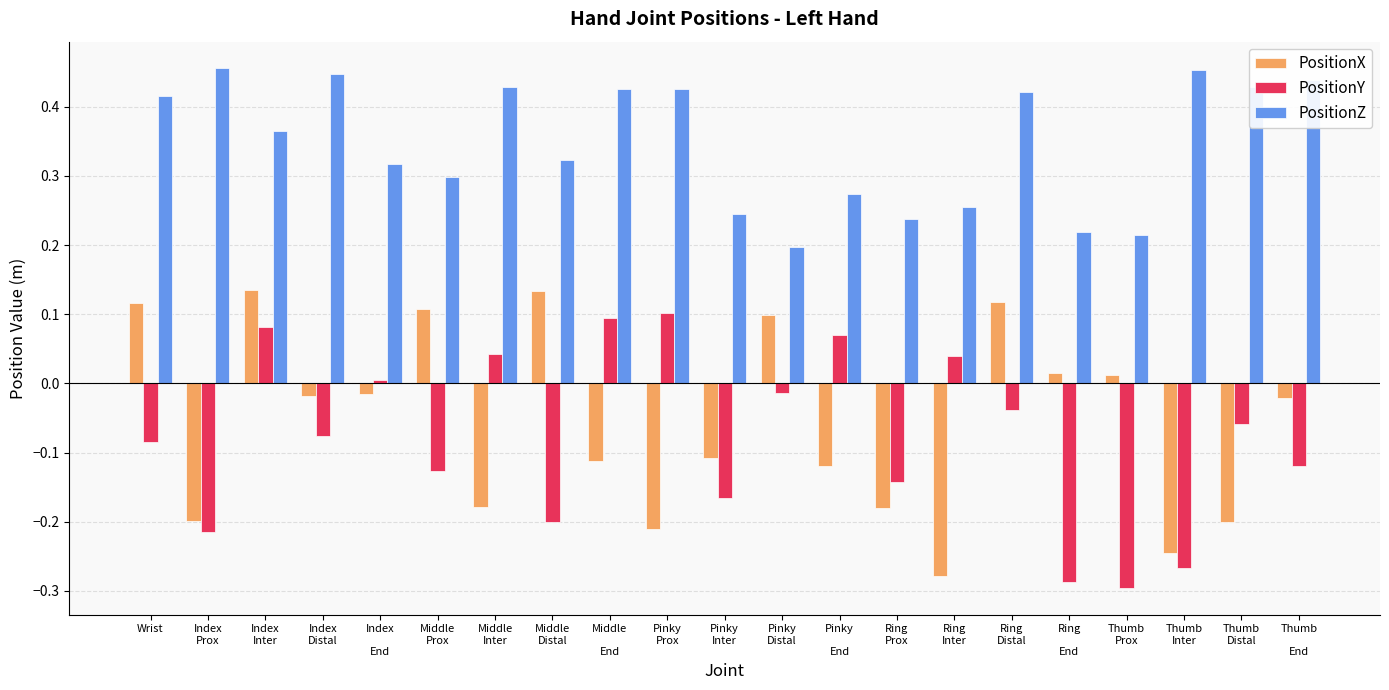

Which category has the lowest value in the PositionY series?

Thumb
Prox